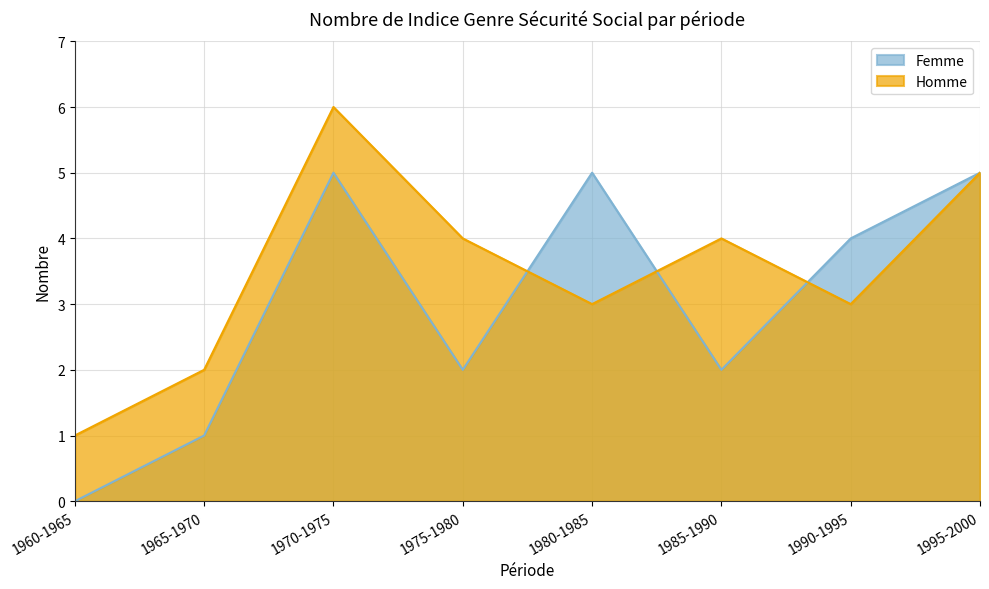

What value does the Femme series have at 1980-1985?

5